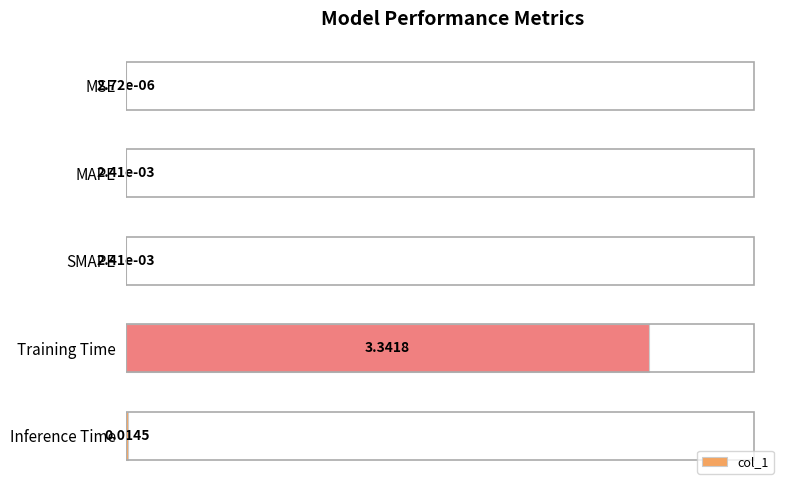

What is the sum of all values?

3.4